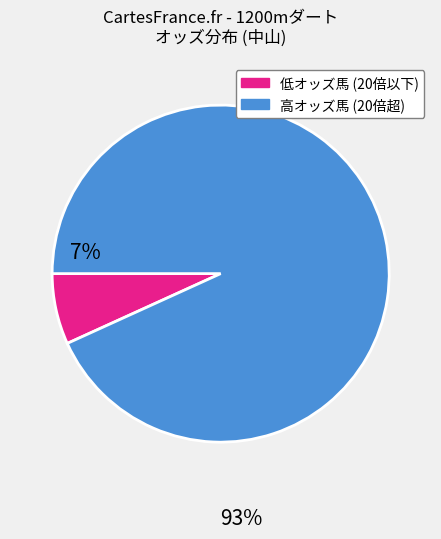

Is there any slice that represents more than half of the pie?

Yes